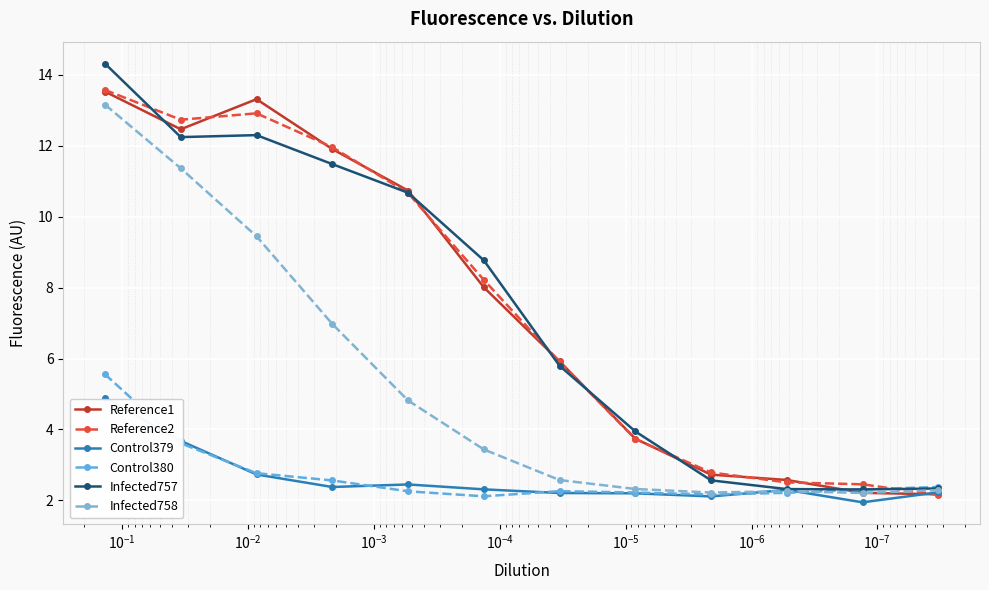

What is the value of the Control380 point at the 1st from the left?

5.6